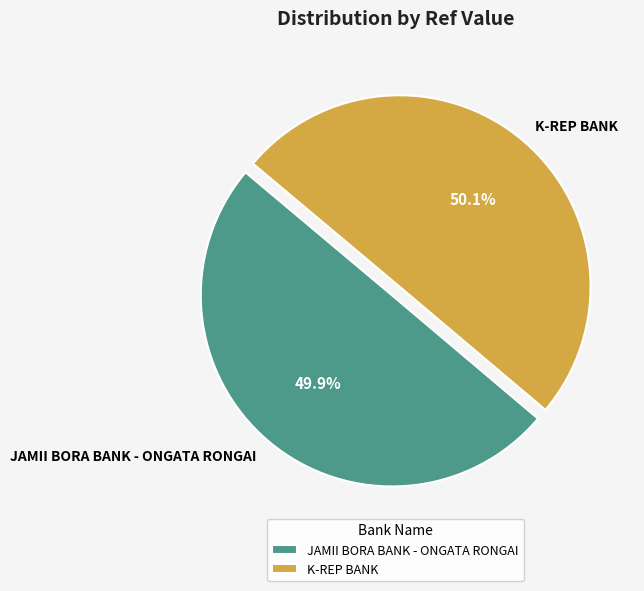

To the nearest percent, what is the combined percentage of JAMII BORA BANK - ONGATA RONGAI and K-REP BANK?

100%